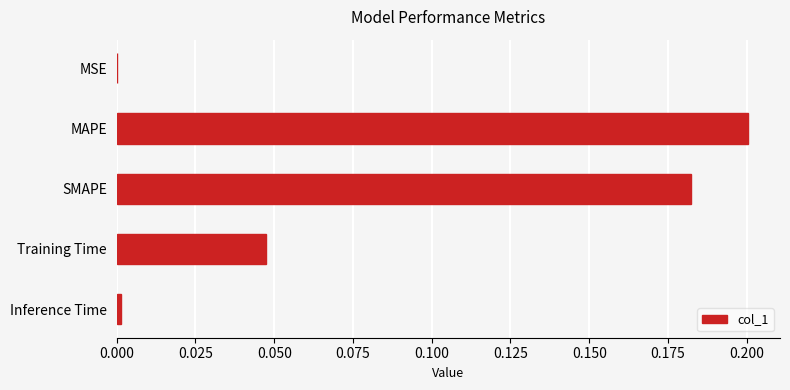

At which category does the chart reach its peak across all series?

MAPE